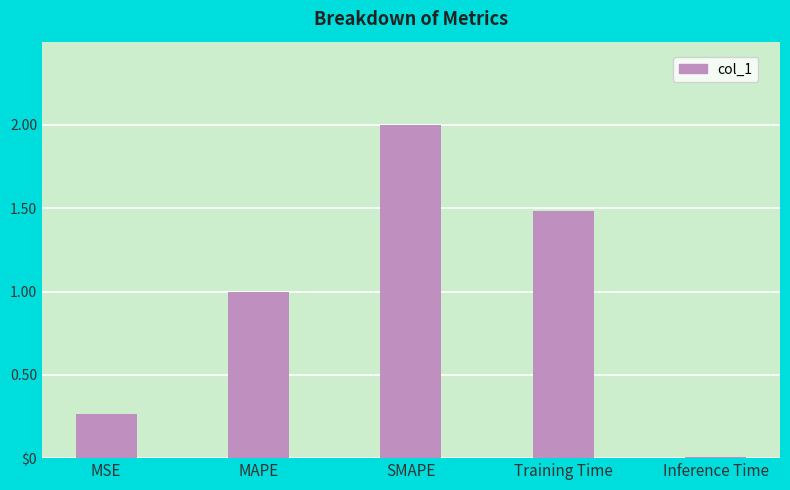

Are the bars horizontal?

No